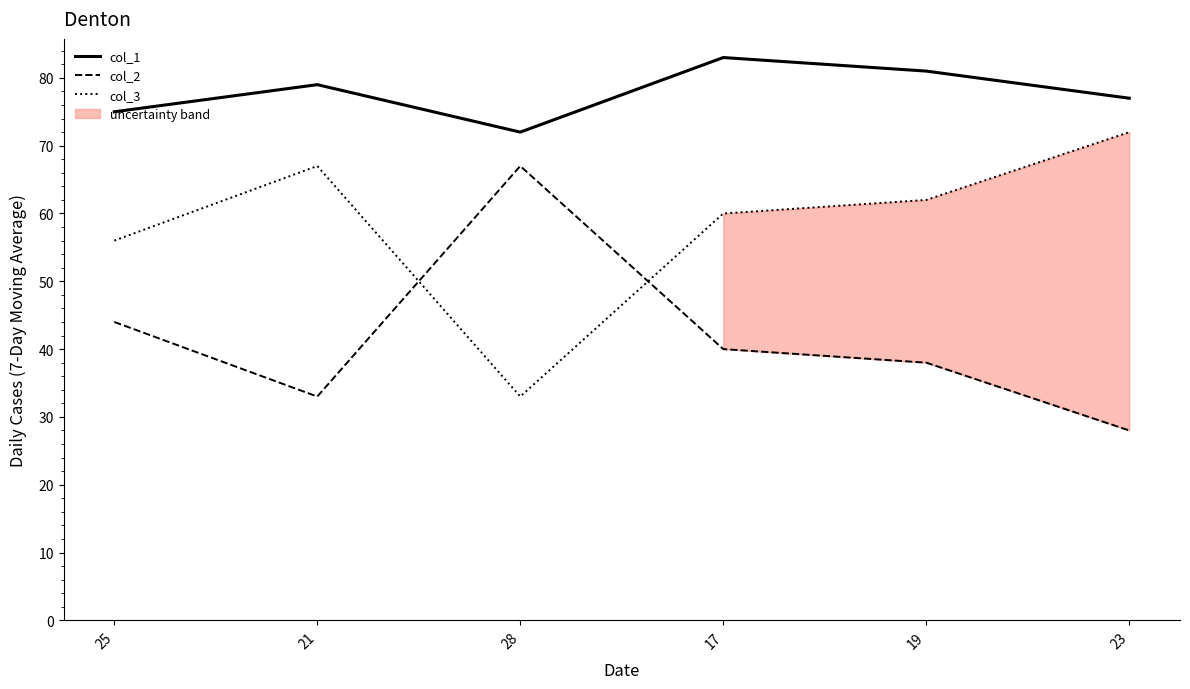

The col_1 series shows 55 at 19. True or false?

False